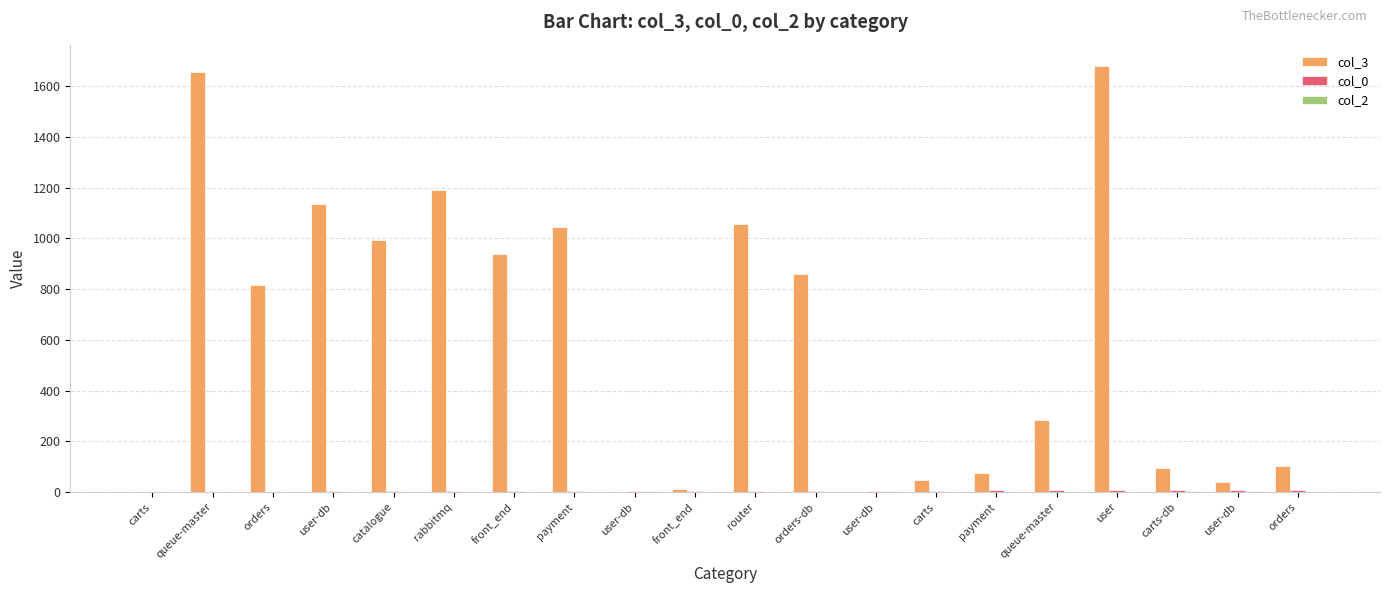

True or false: col_2 has a value of 3 at queue-master.

False